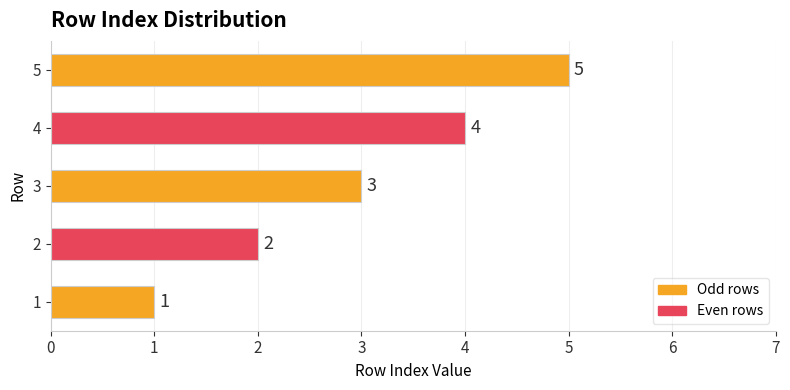

At which category does the chart reach its peak across all series?

5